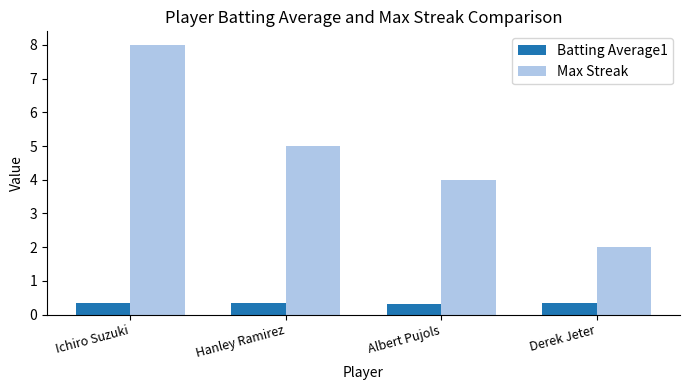

The value of Batting Average1 at Derek Jeter is 0.3. True or false?

True